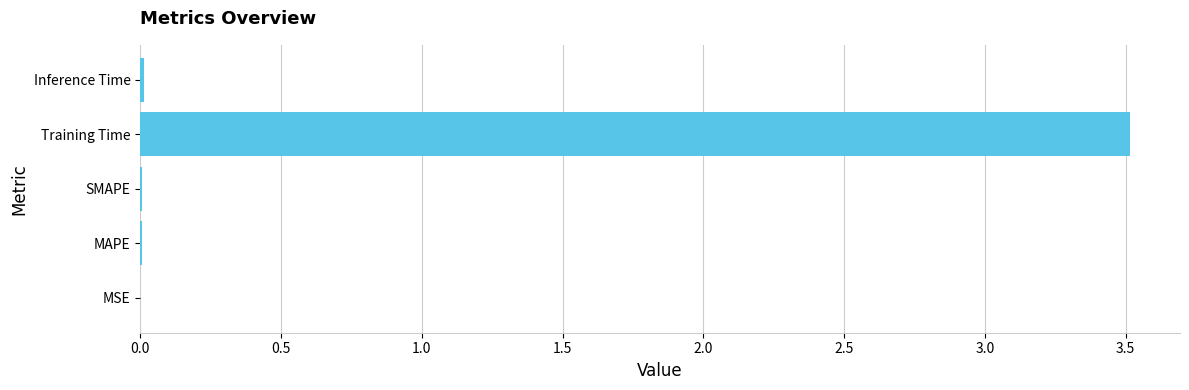

True or false: the data shows 1.4 at Training Time.

False